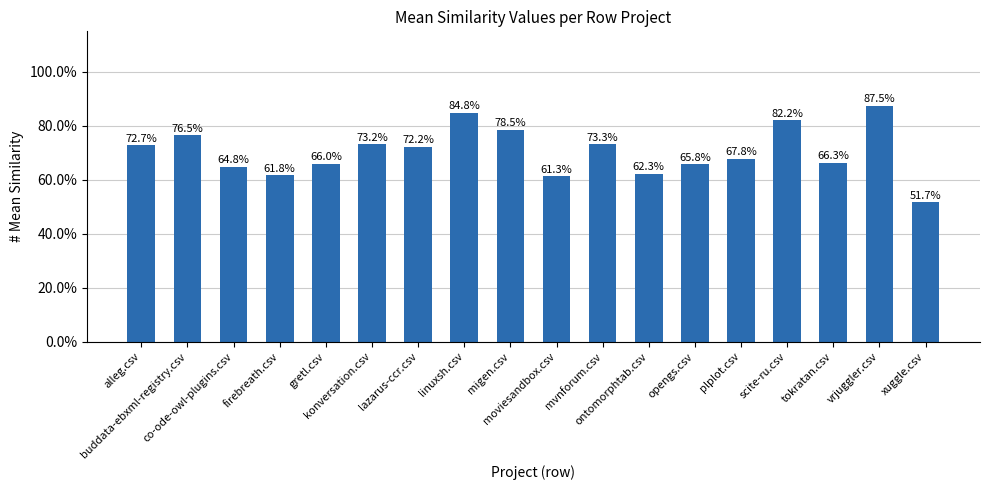

Are the bars horizontal?

No